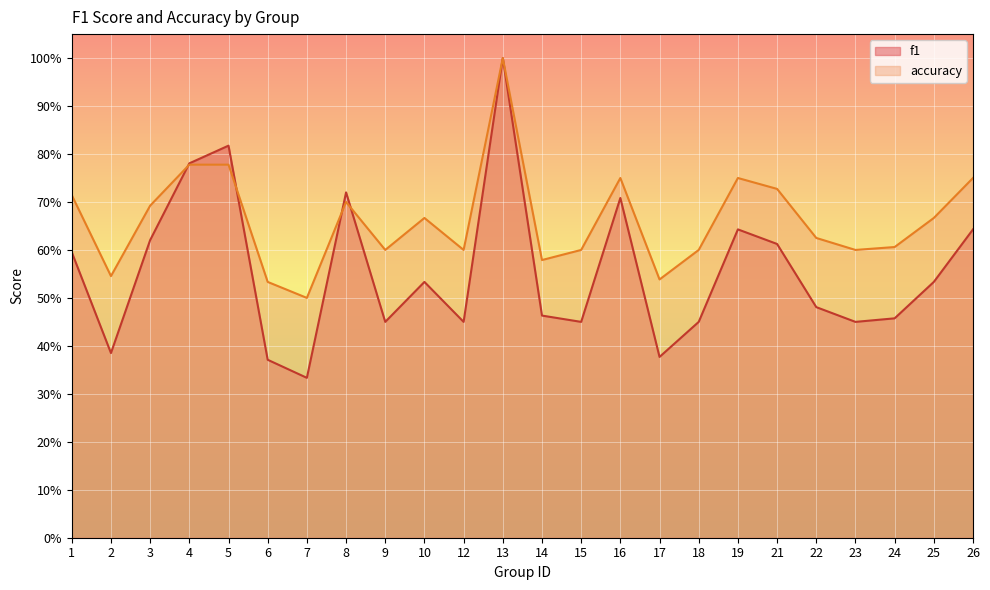

List the labels in order of accuracy value, smallest first.

7, 6, 17, 2, 14, 9, 12, 15, 18, 23, 24, 22, 10, 25, 3, 8, 1, 21, 16, 19, 26, 4, 5, 13